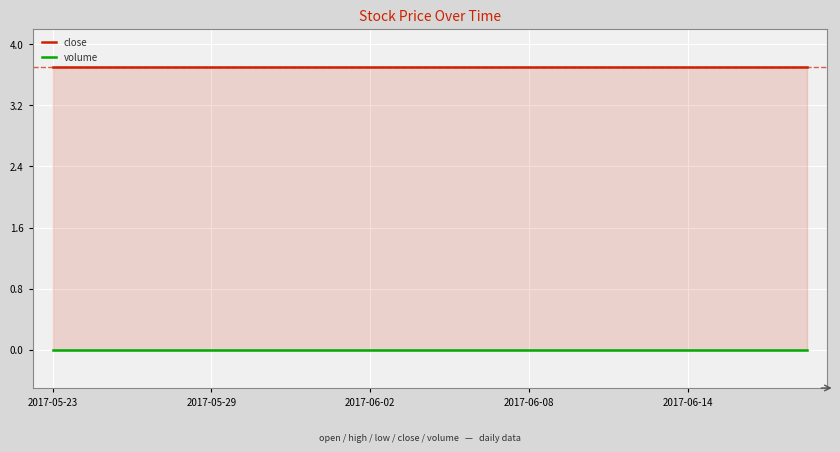

True or false: volume has more than 1 interior local peaks.

False